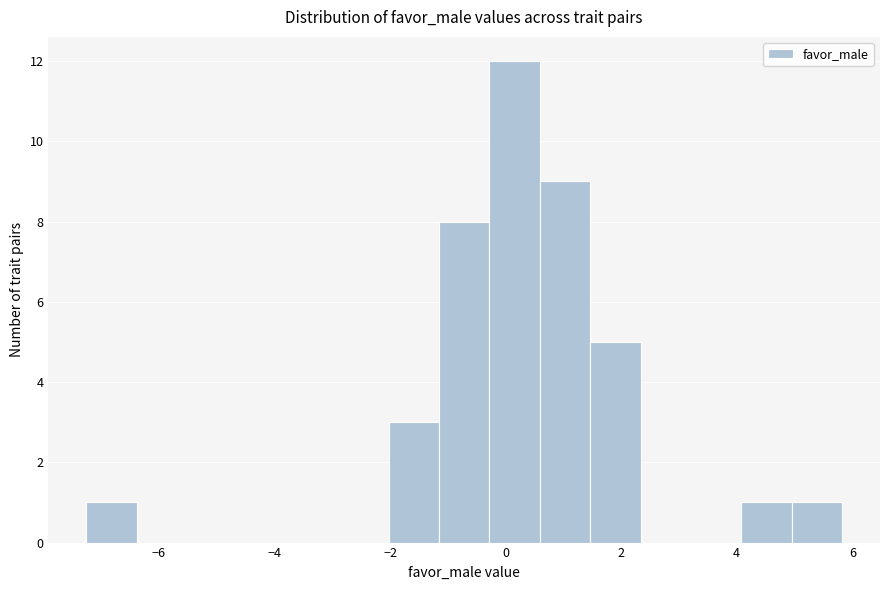

What is the height of the bar covering -7.2 to -6.4 on the x-axis? Neither the bar edges nor the heights are printed on the chart, so give them approximately, as read against the axes.

1